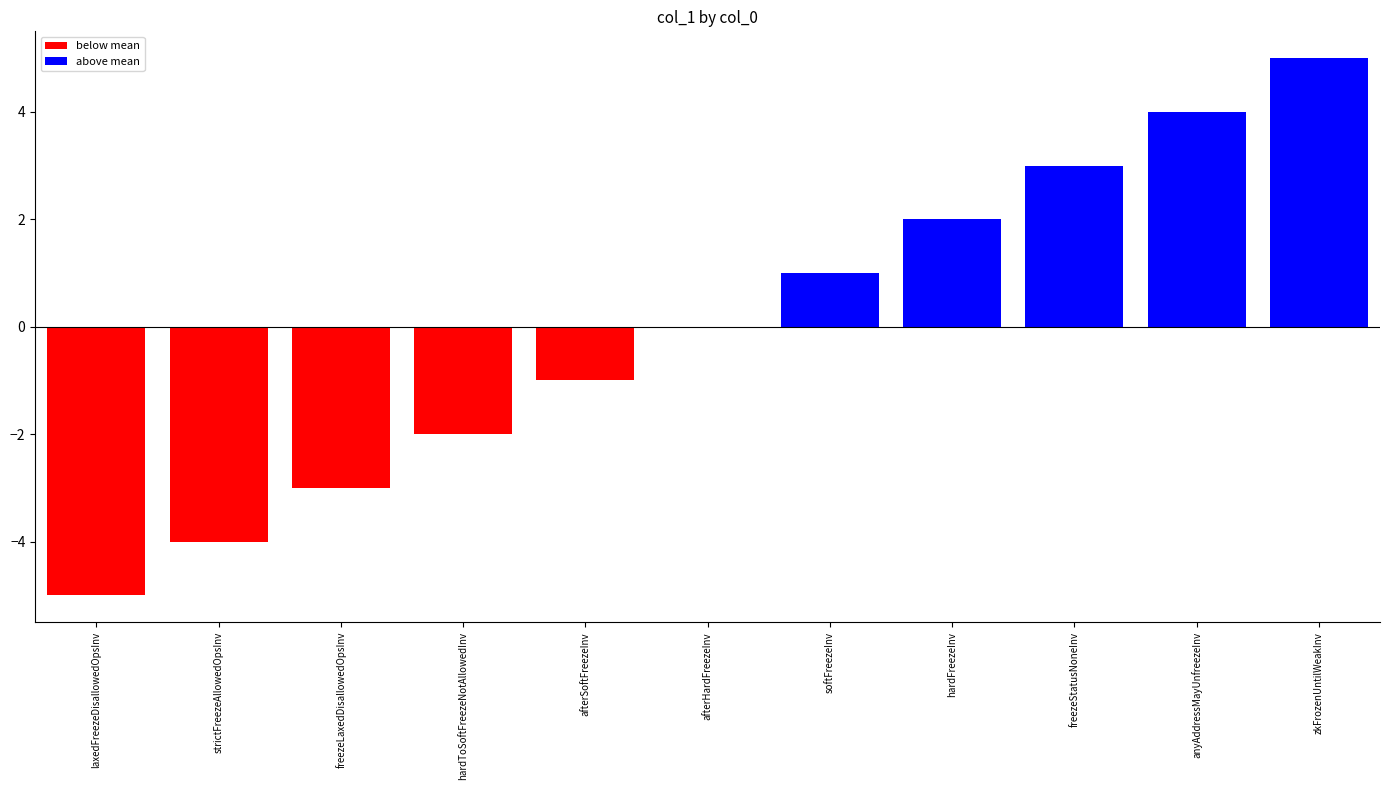

Which category has the highest value across all series?

zkFrozenUntilWeakInv